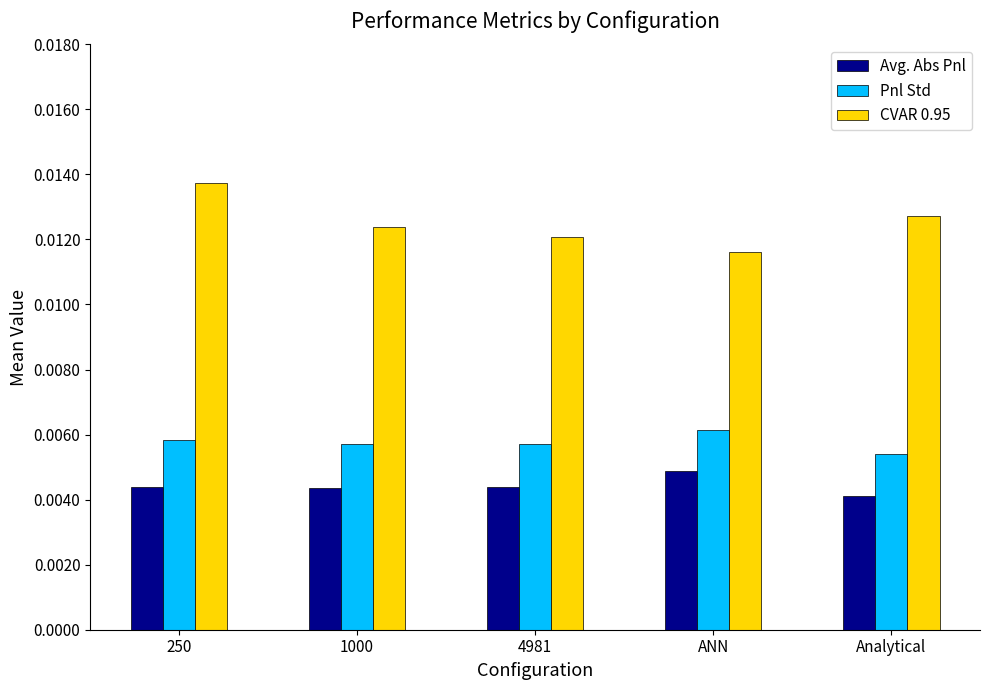

At how many categories does at least one series exceed 0?

5